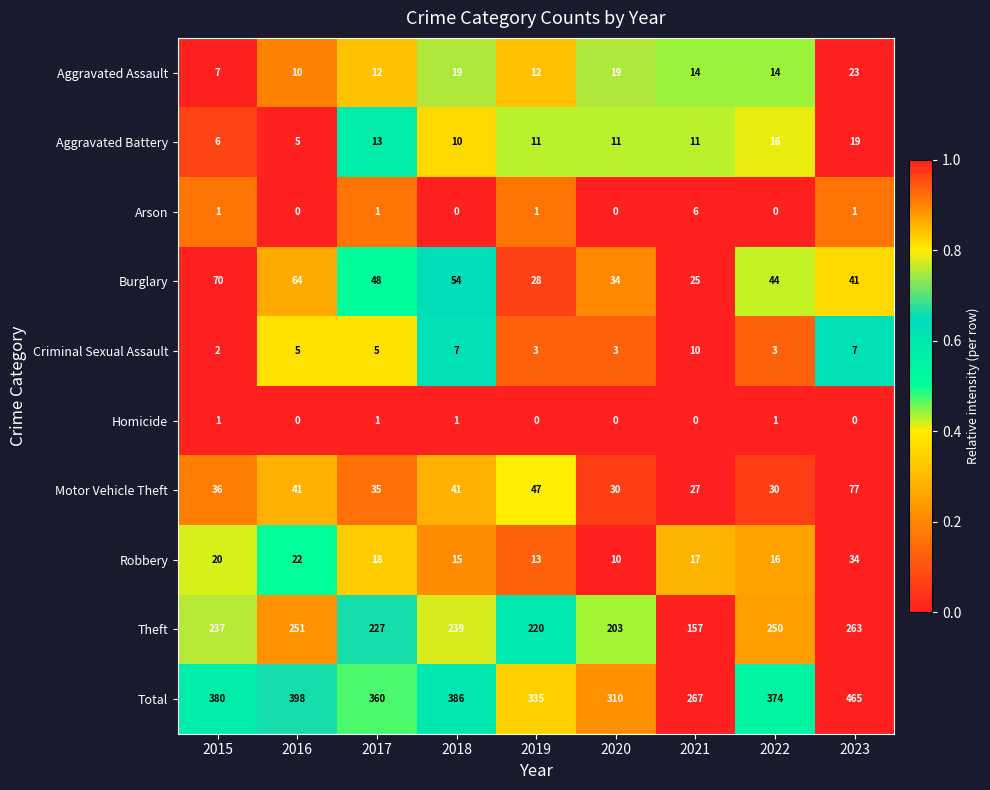

What is the highest value of the Robbery series?

34